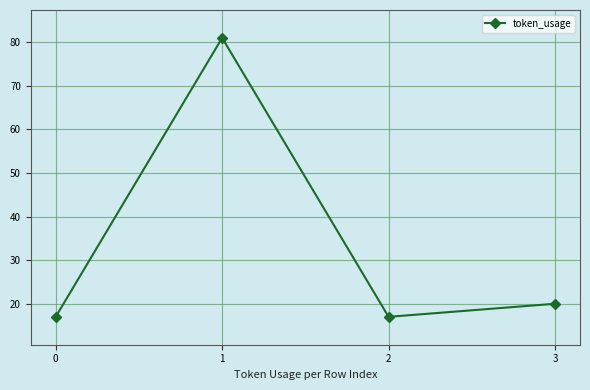

True or false: the data shows 20 at 3.

True